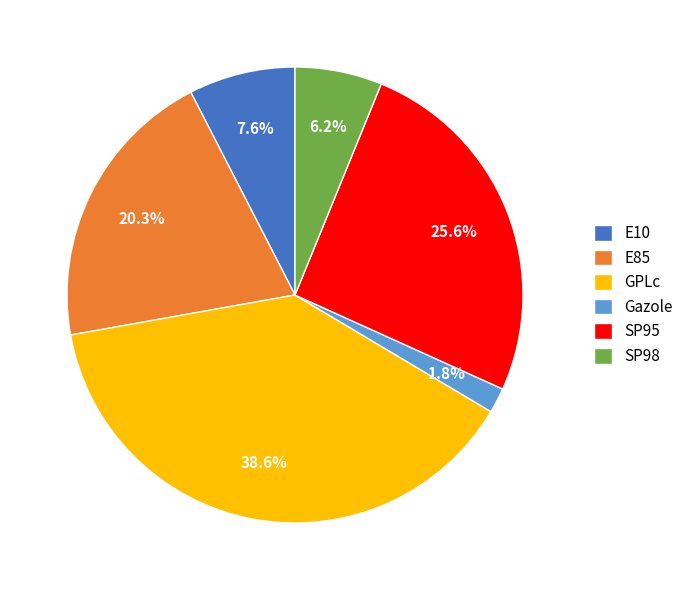

To the nearest percent, what percentage of the pie is GPLc?

39%